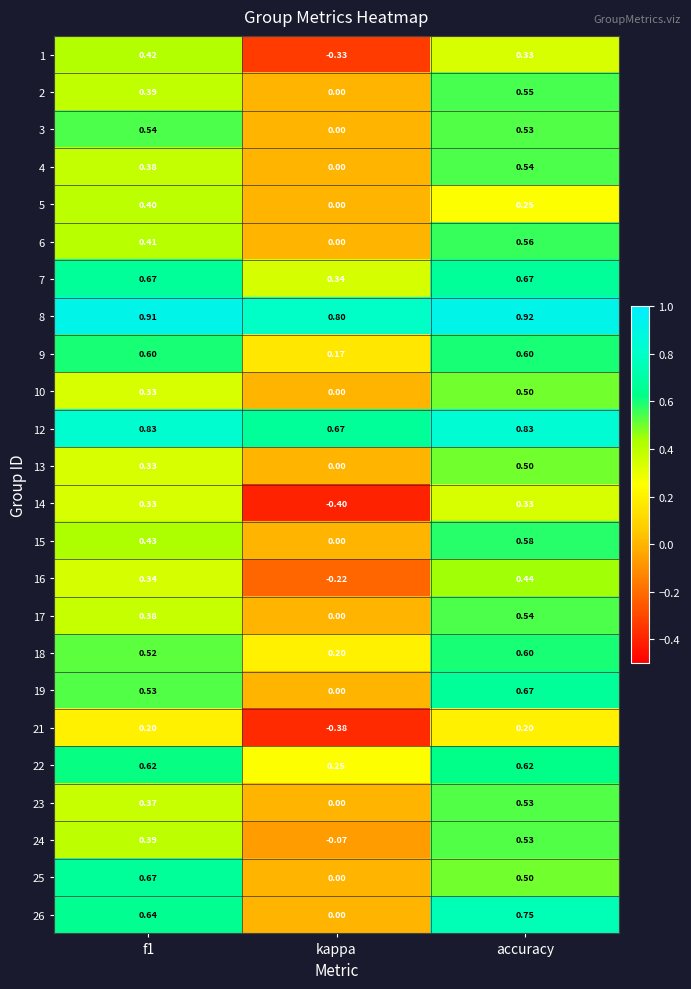

At which category is the sum across all series the highest?

accuracy